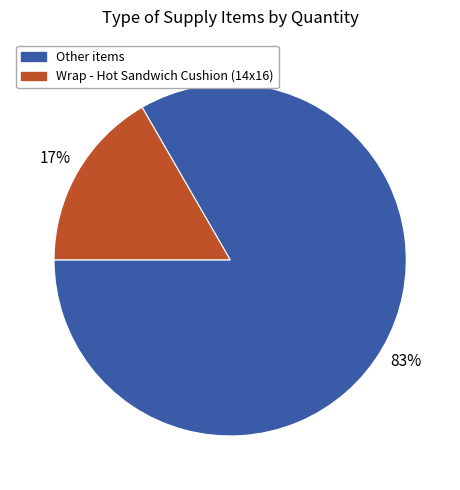

True or false: Wrap - Hot Sandwich Cushion (14x16) accounts for 17% of the total.

True